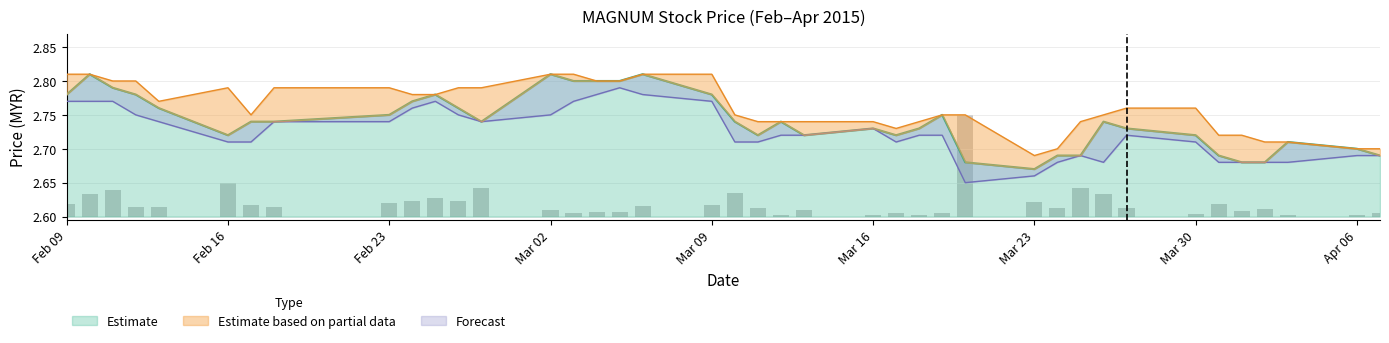

The value of low at 2015-03-27 is 2.7. True or false?

True